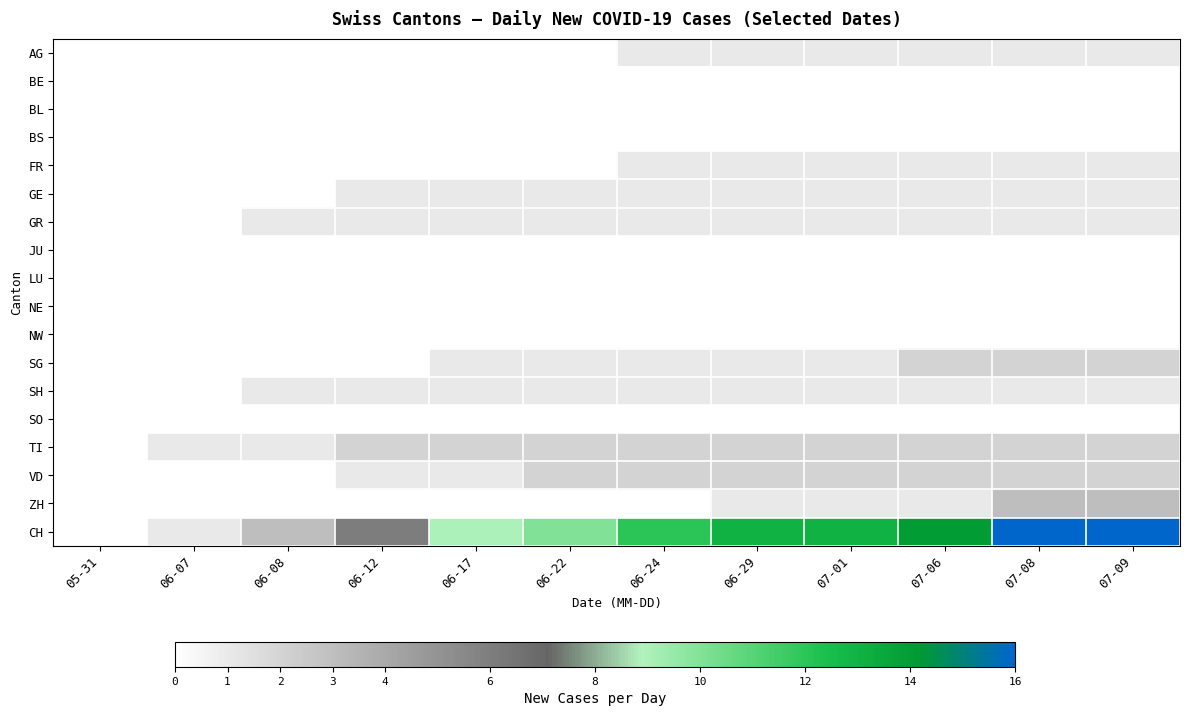

Reading left to right, transcribe all the data shown in this chart.

AG: 05-31=0	06-07=0	06-08=0	06-12=0	06-17=0	06-22=0	06-24=1	06-29=1	07-01=1	07-06=1	07-08=1	07-09=1
BE: 05-31=0	06-07=0	06-08=0	06-12=0	06-17=0	06-22=0	06-24=0	06-29=0	07-01=0	07-06=0	07-08=0	07-09=0
BL: 05-31=0	06-07=0	06-08=0	06-12=0	06-17=0	06-22=0	06-24=0	06-29=0	07-01=0	07-06=0	07-08=0	07-09=0
BS: 05-31=0	06-07=0	06-08=0	06-12=0	06-17=0	06-22=0	06-24=0	06-29=0	07-01=0	07-06=0	07-08=0	07-09=0
FR: 05-31=0	06-07=0	06-08=0	06-12=0	06-17=0	06-22=0	06-24=1	06-29=1	07-01=1	07-06=1	07-08=1	07-09=1
GE: 05-31=0	06-07=0	06-08=0	06-12=1	06-17=1	06-22=1	06-24=1	06-29=1	07-01=1	07-06=1	07-08=1	07-09=1
GR: 05-31=0	06-07=0	06-08=1	06-12=1	06-17=1	06-22=1	06-24=1	06-29=1	07-01=1	07-06=1	07-08=1	07-09=1
JU: 05-31=0	06-07=0	06-08=0	06-12=0	06-17=0	06-22=0	06-24=0	06-29=0	07-01=0	07-06=0	07-08=0	07-09=0
LU: 05-31=0	06-07=0	06-08=0	06-12=0	06-17=0	06-22=0	06-24=0	06-29=0	07-01=0	07-06=0	07-08=0	07-09=0
NE: 05-31=0	06-07=0	06-08=0	06-12=0	06-17=0	06-22=0	06-24=0	06-29=0	07-01=0	07-06=0	07-08=0	07-09=0
NW: 05-31=0	06-07=0	06-08=0	06-12=0	06-17=0	06-22=0	06-24=0	06-29=0	07-01=0	07-06=0	07-08=0	07-09=0
SG: 05-31=0	06-07=0	06-08=0	06-12=0	06-17=1	06-22=1	06-24=1	06-29=1	07-01=1	07-06=2	07-08=2	07-09=2
SH: 05-31=0	06-07=0	06-08=1	06-12=1	06-17=1	06-22=1	06-24=1	06-29=1	07-01=1	07-06=1	07-08=1	07-09=1
SO: 05-31=0	06-07=0	06-08=0	06-12=0	06-17=0	06-22=0	06-24=0	06-29=0	07-01=0	07-06=0	07-08=0	07-09=0
TI: 05-31=0	06-07=1	06-08=1	06-12=2	06-17=2	06-22=2	06-24=2	06-29=2	07-01=2	07-06=2	07-08=2	07-09=2
VD: 05-31=0	06-07=0	06-08=0	06-12=1	06-17=1	06-22=2	06-24=2	06-29=2	07-01=2	07-06=2	07-08=2	07-09=2
ZH: 05-31=0	06-07=0	06-08=0	06-12=0	06-17=0	06-22=0	06-24=0	06-29=1	07-01=1	07-06=1	07-08=3	07-09=3
CH: 05-31=0	06-07=1	06-08=3	06-12=6	06-17=9	06-22=10	06-24=12	06-29=13	07-01=13	07-06=14	07-08=16	07-09=16